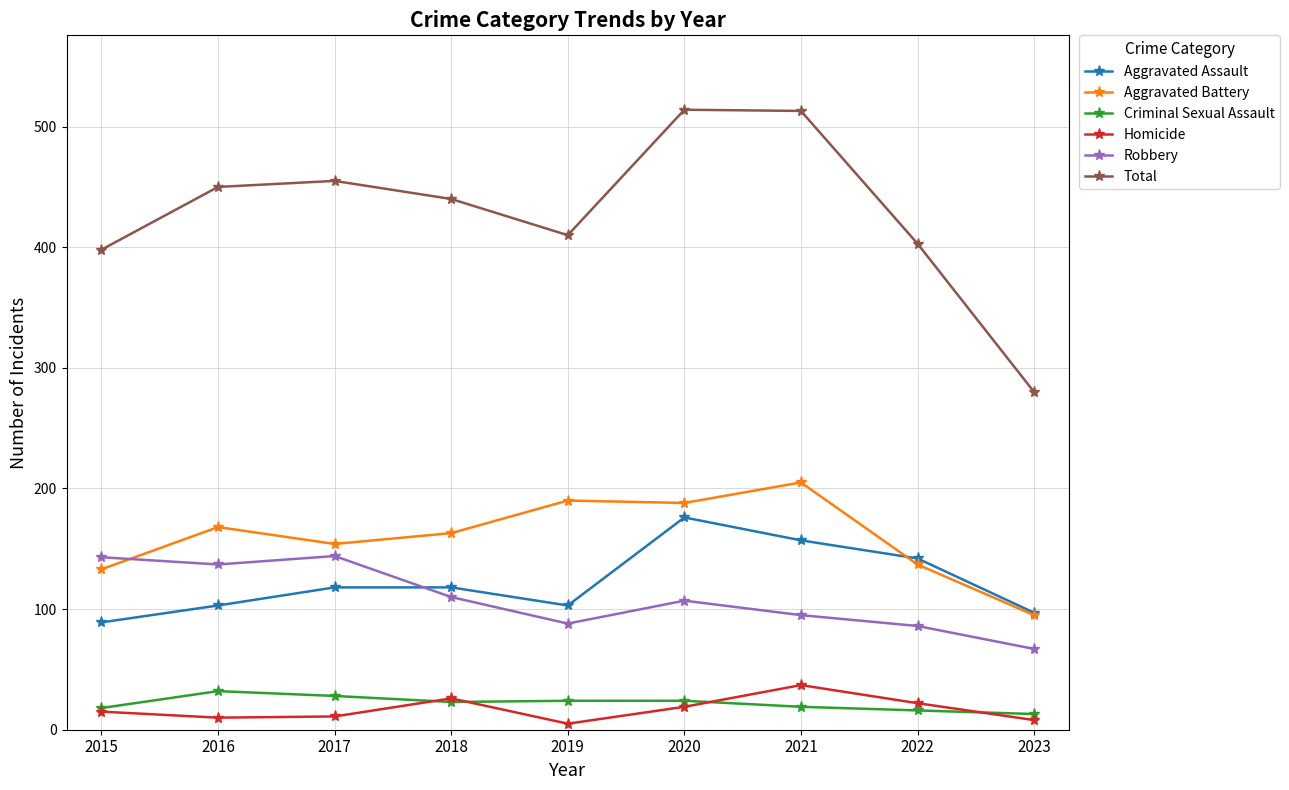

In Homicide, how many points are lower than both neighbors (excluding endpoints)?

2